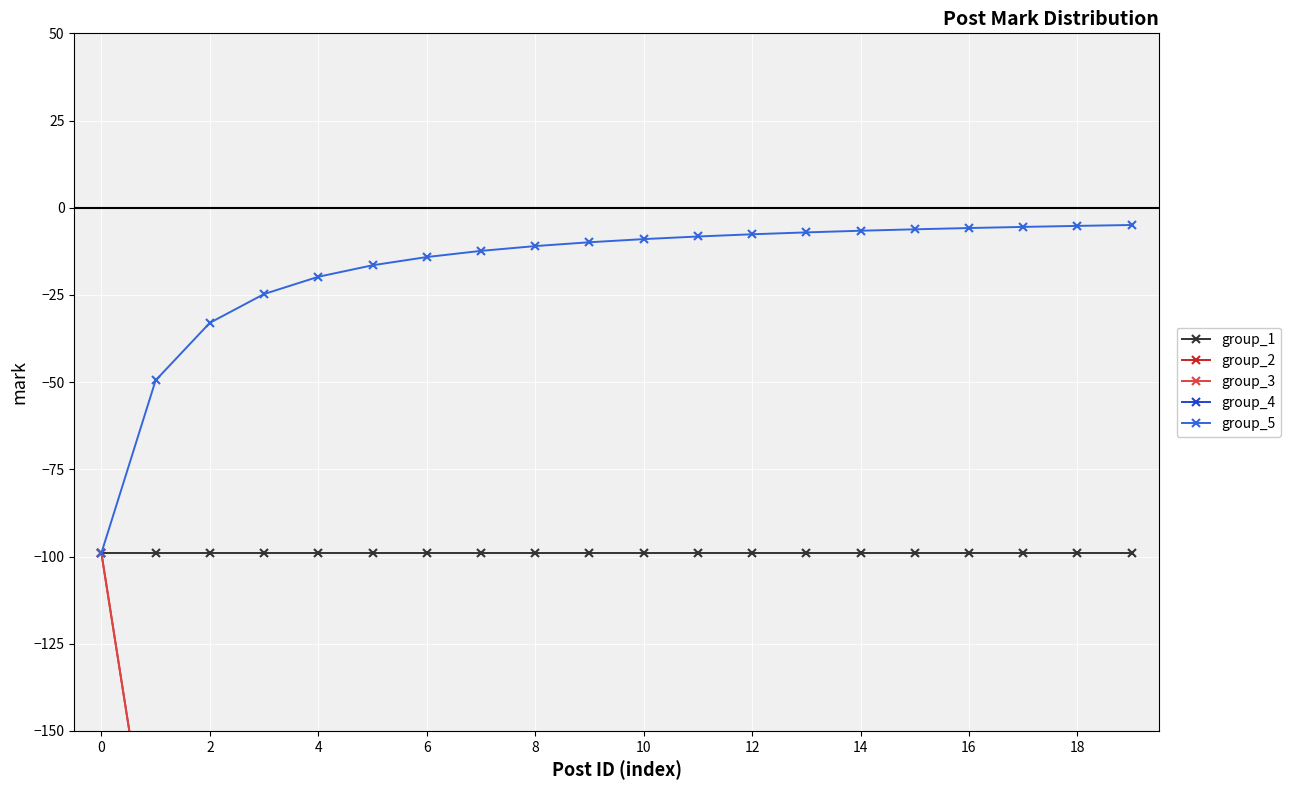

The value of group_1 at 18 is -99.0. True or false?

True